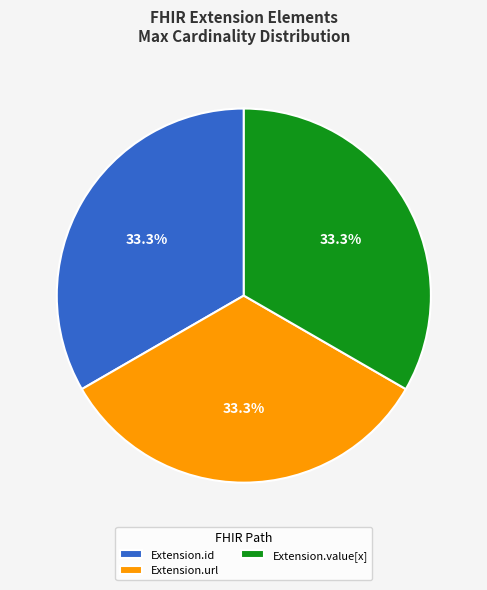

How many segments does this pie chart have?

3